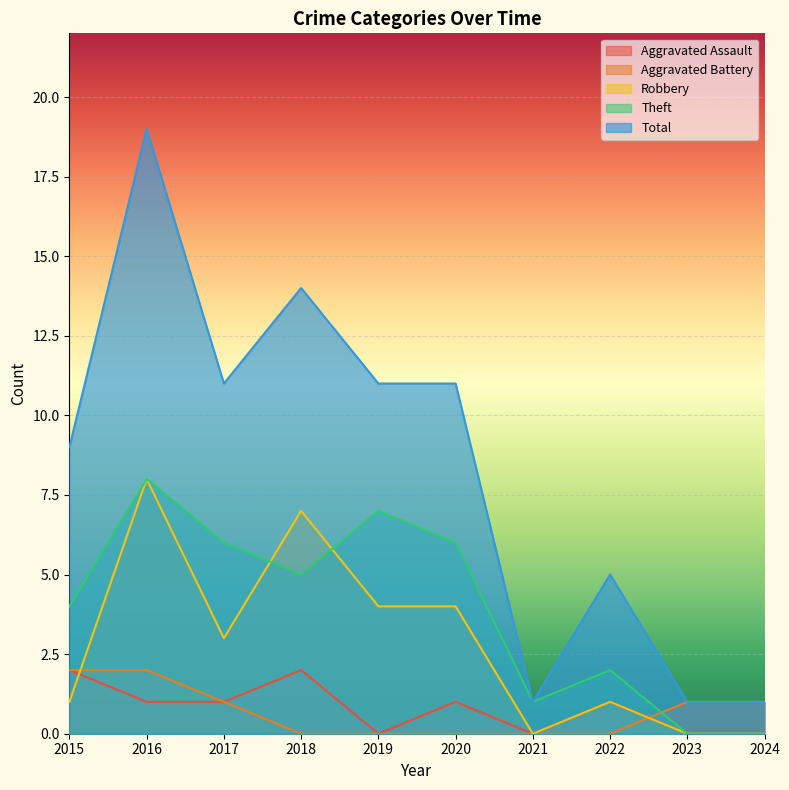

How many lines are shown in the chart?

5